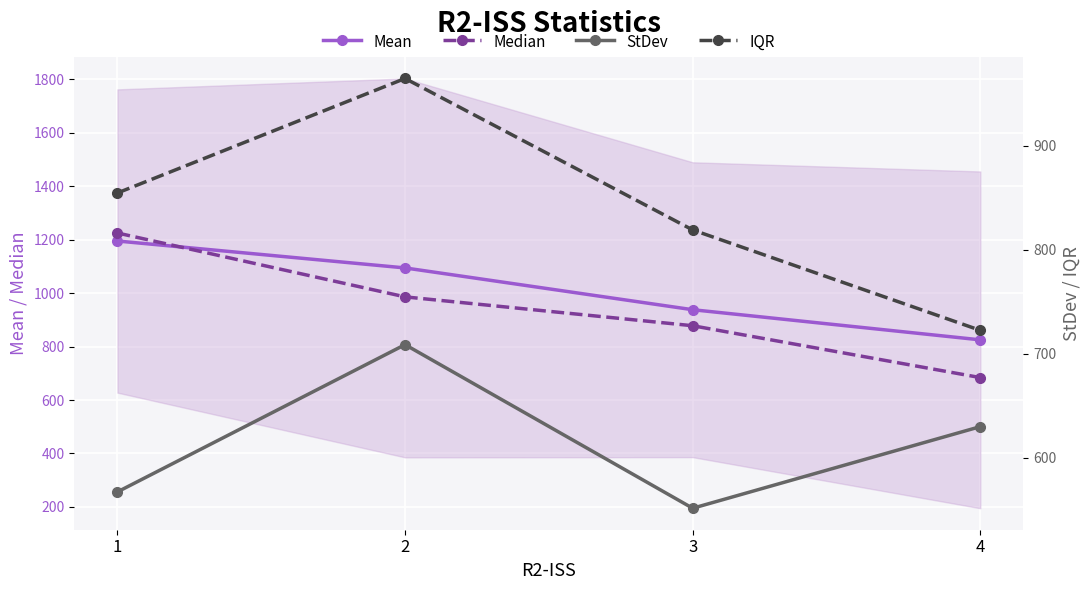

Rank the series by their maximum value, from lowest to highest.

StDev, IQR, Mean, Median